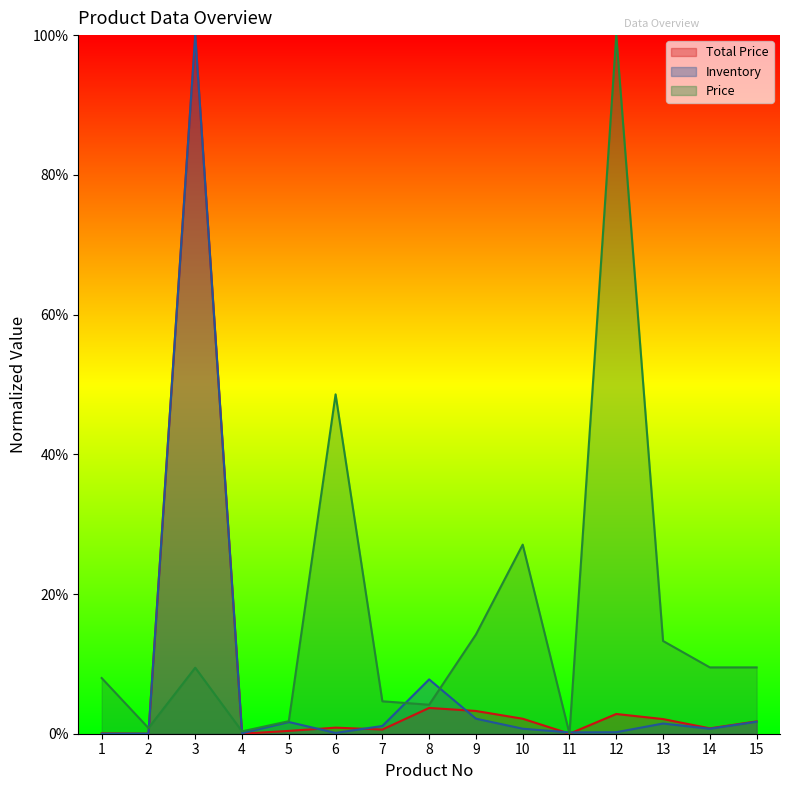

The Price series shows 0.2 at 9. True or false?

False